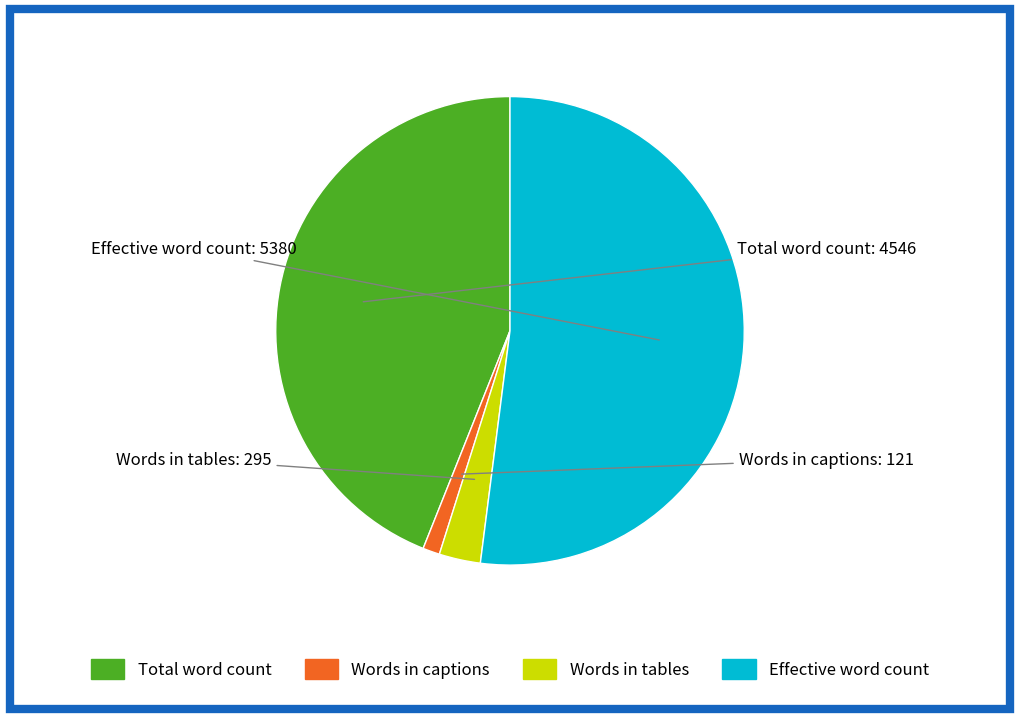

What is the ratio of the value at Words in tables to the value at Words in captions?

2.4